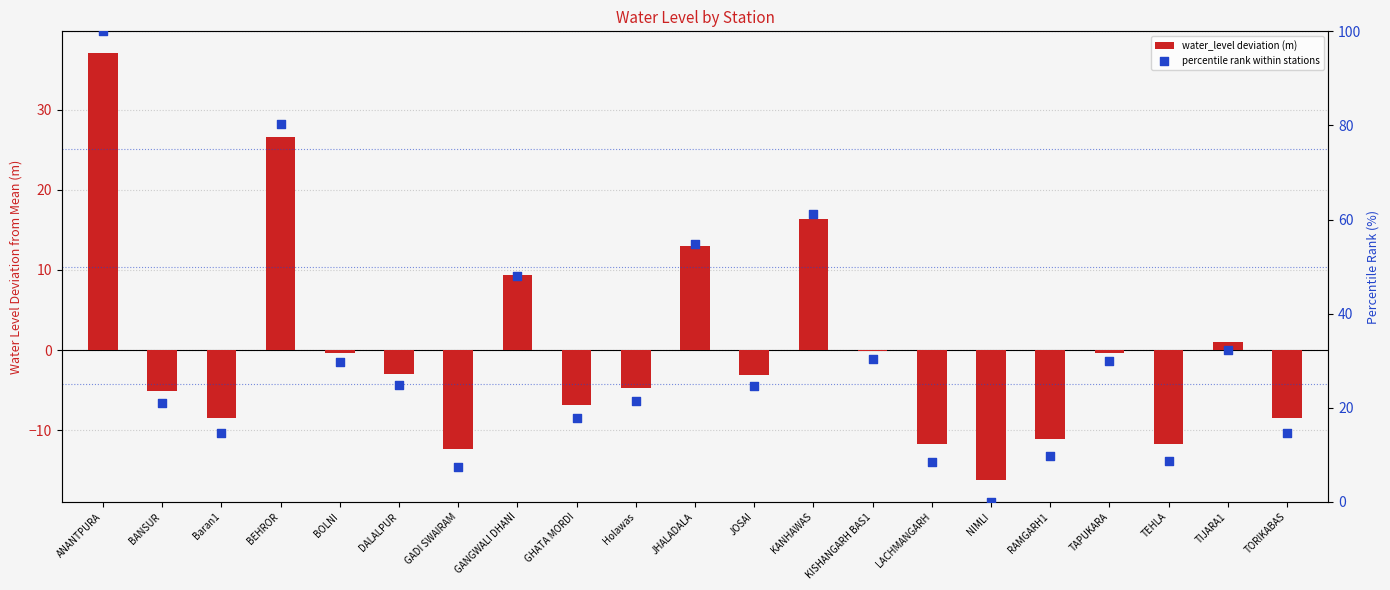

Which series contains the highest Y value?

percentile rank within stations